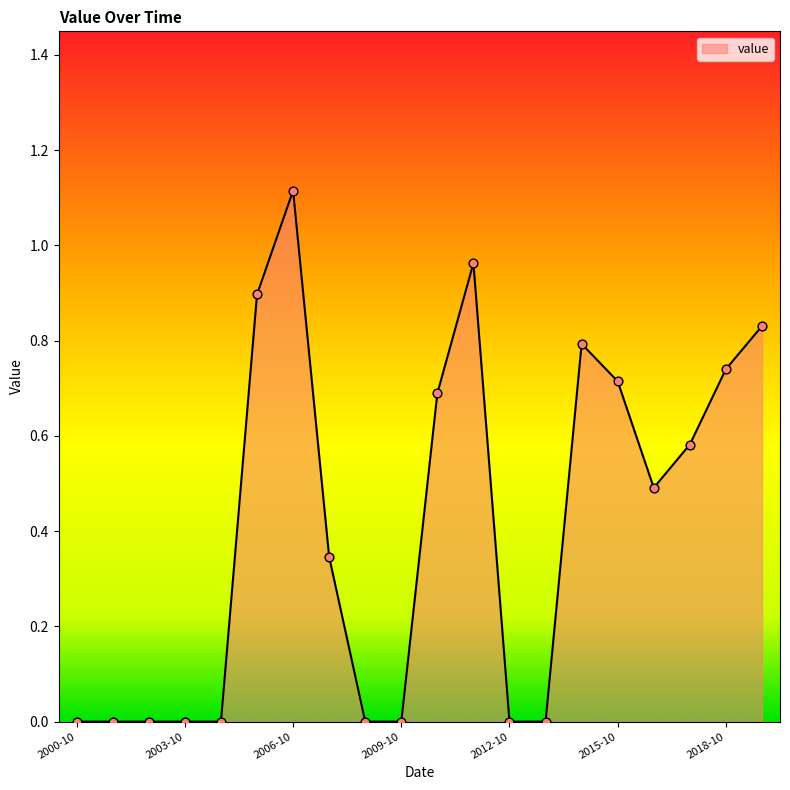

How many lines are shown in the chart?

1